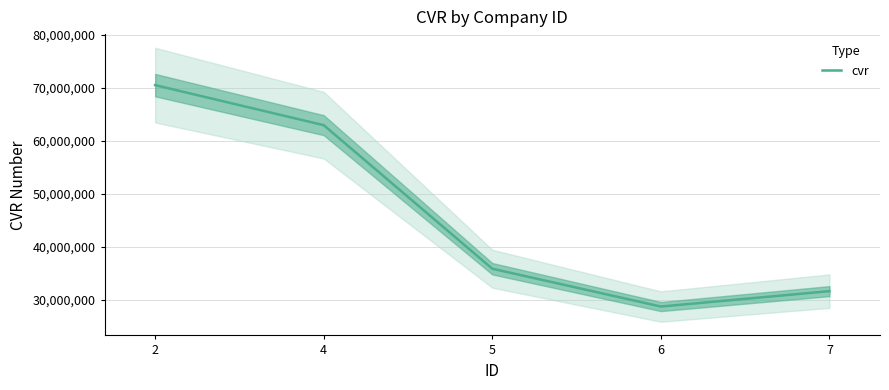

What is the maximum value shown in the chart?

70515113